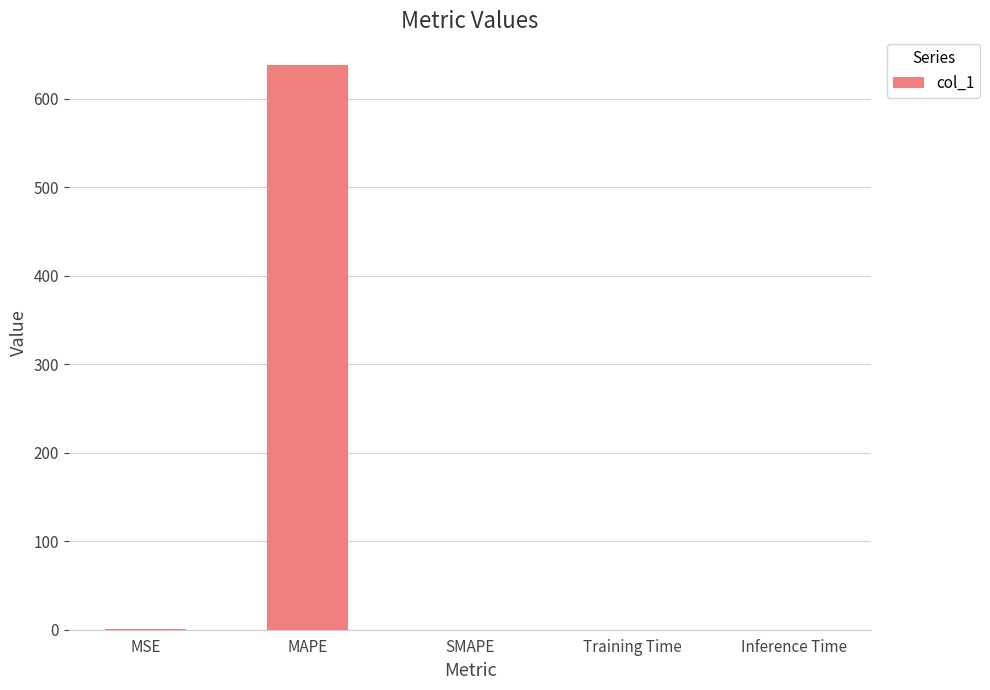

At which category does the chart reach its peak across all series?

MAPE